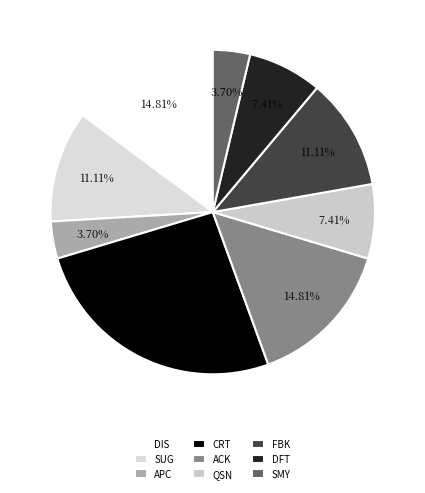

To the nearest percent, what percentage of the pie is QSN?

7%